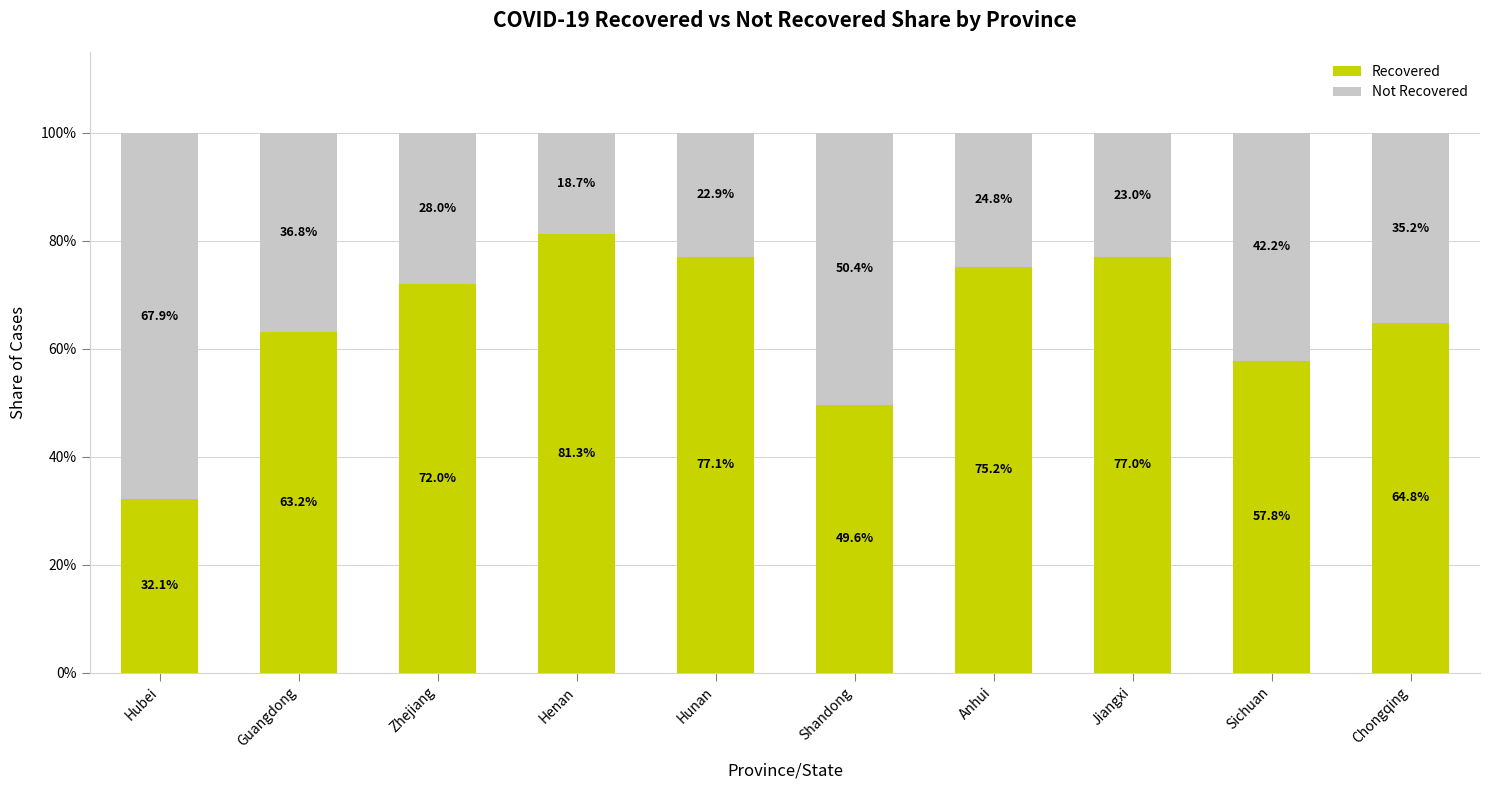

Rank the categories by Recovered value from highest to lowest.

Henan, Hunan, Jiangxi, Anhui, Zhejiang, Chongqing, Guangdong, Sichuan, Shandong, Hubei